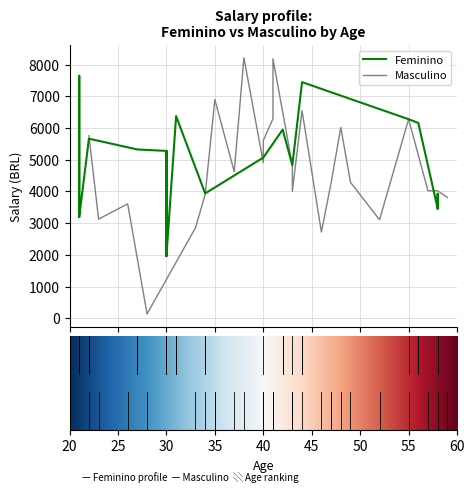

Between which two adjacent categories do Feminino and Masculino first intersect?

0 and 1